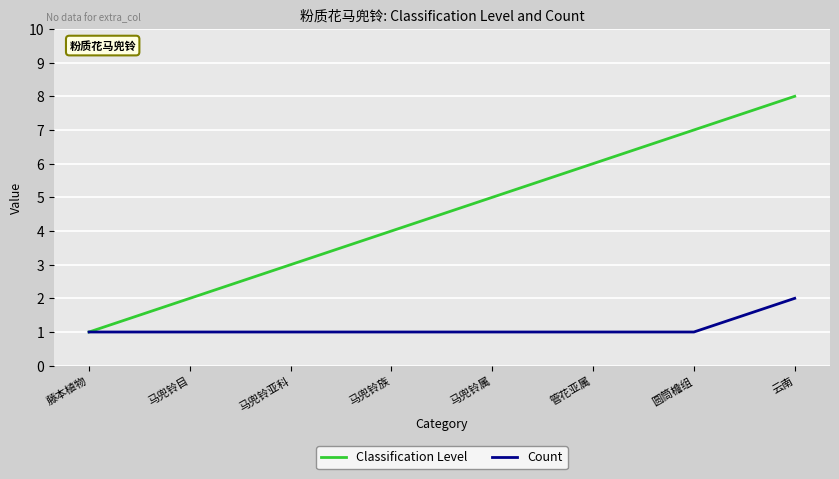

Is it true that Count equals 1 at 马兜铃亚科?

True